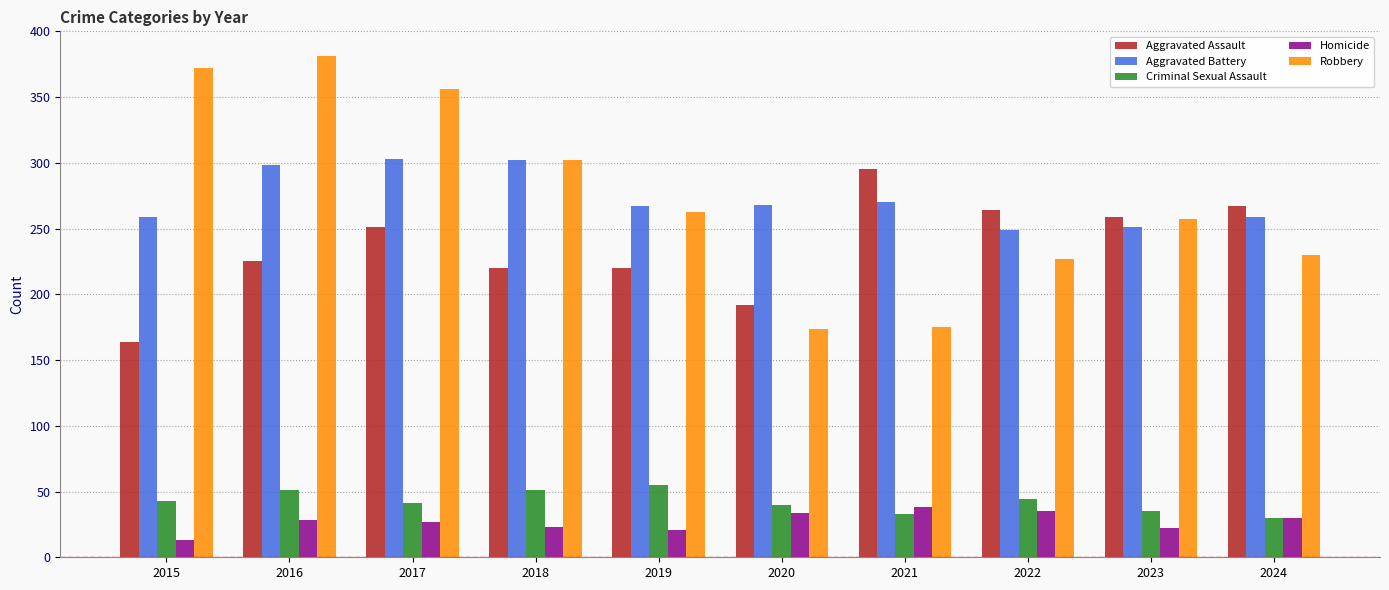

Rank the series by their maximum value, from lowest to highest.

Homicide, Criminal Sexual Assault, Aggravated Assault, Aggravated Battery, Robbery